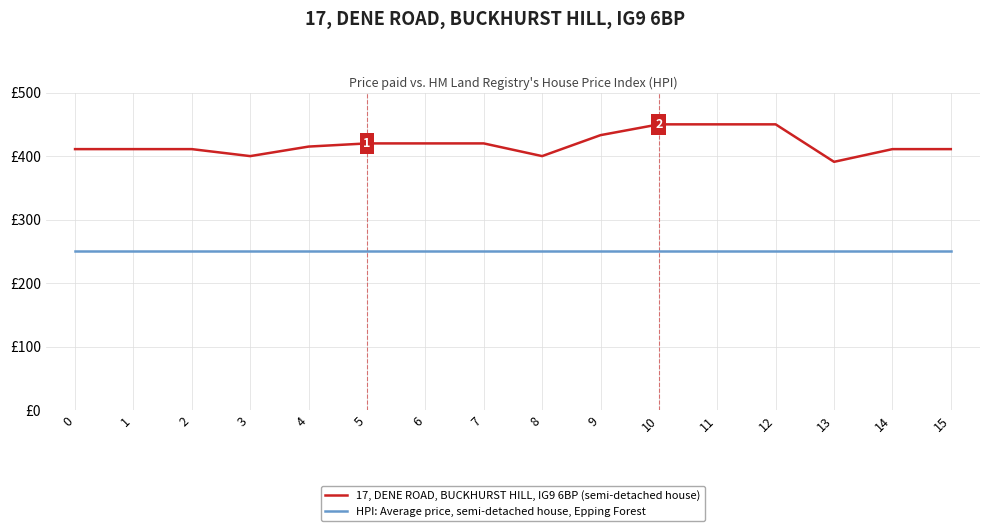

What is the maximum value for 17, DENE ROAD, BUCKHURST HILL, IG9 6BP (semi-detached house)?

450.0